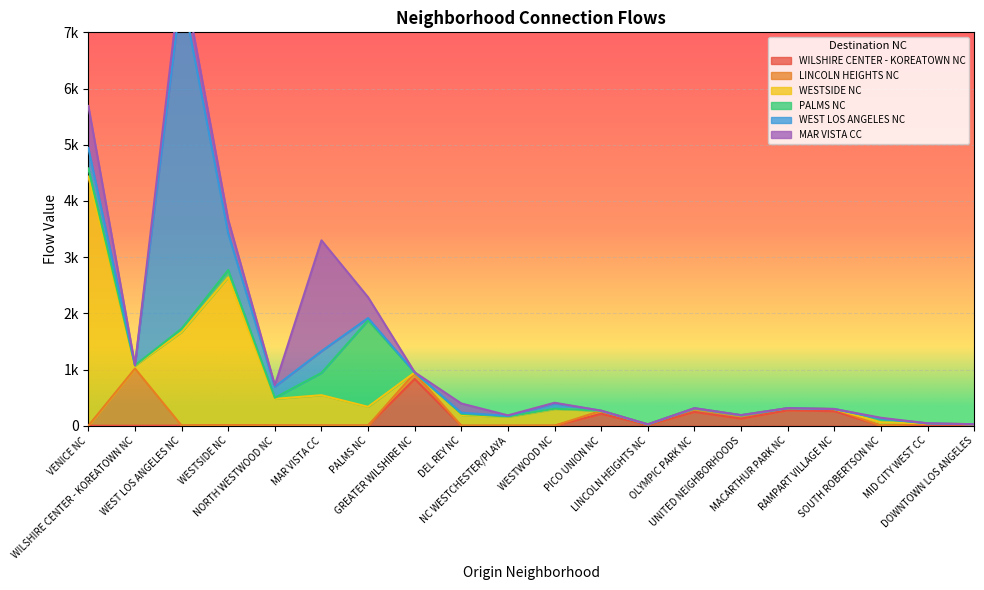

Which series has the largest total across all categories?

WESTSIDE NC